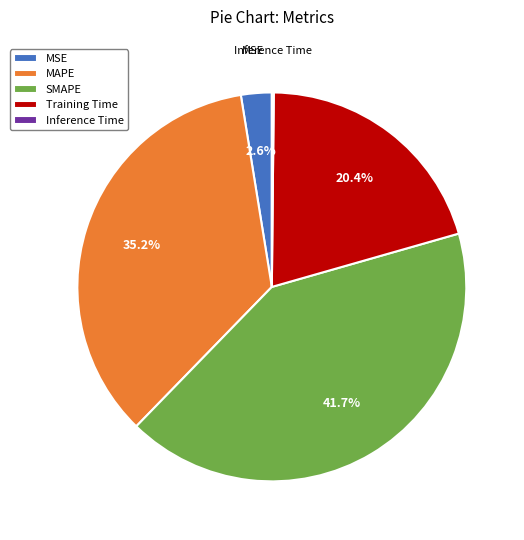

Which has a higher value, MAPE or Training Time?

MAPE